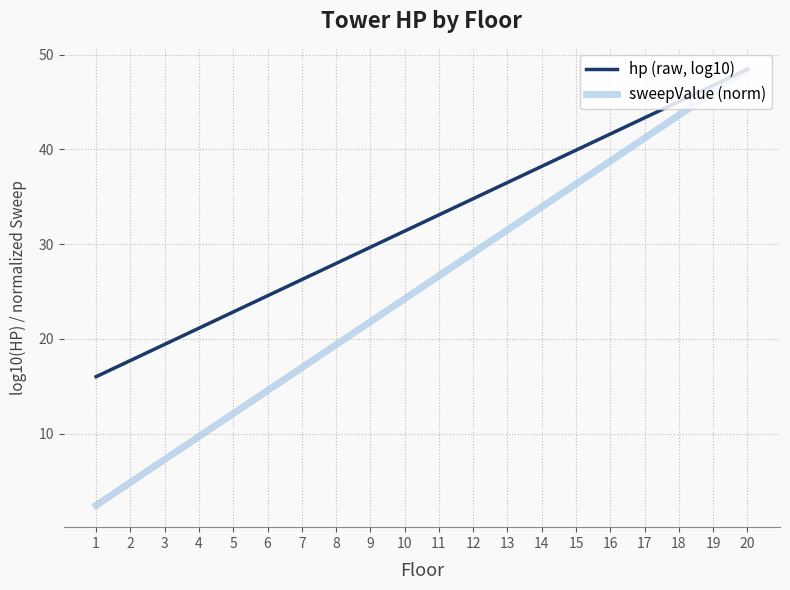

Rank the series by their average value, from lowest to highest.

sweepValue (norm), hp (raw, log10)